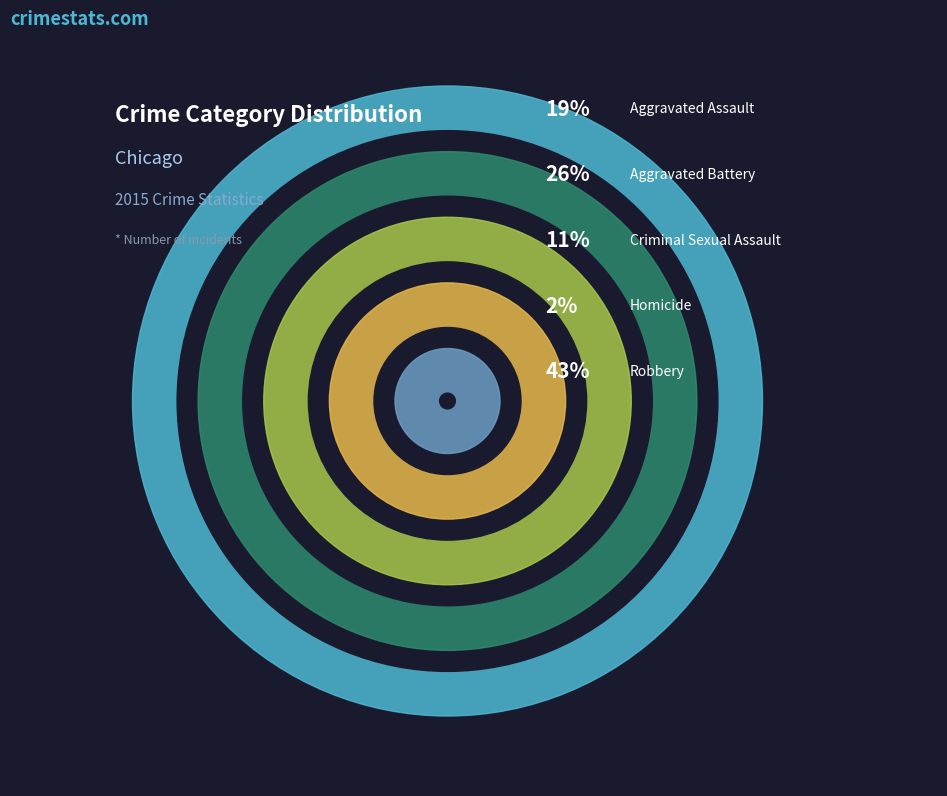

What is the smallest slice in the pie chart?

Homicide